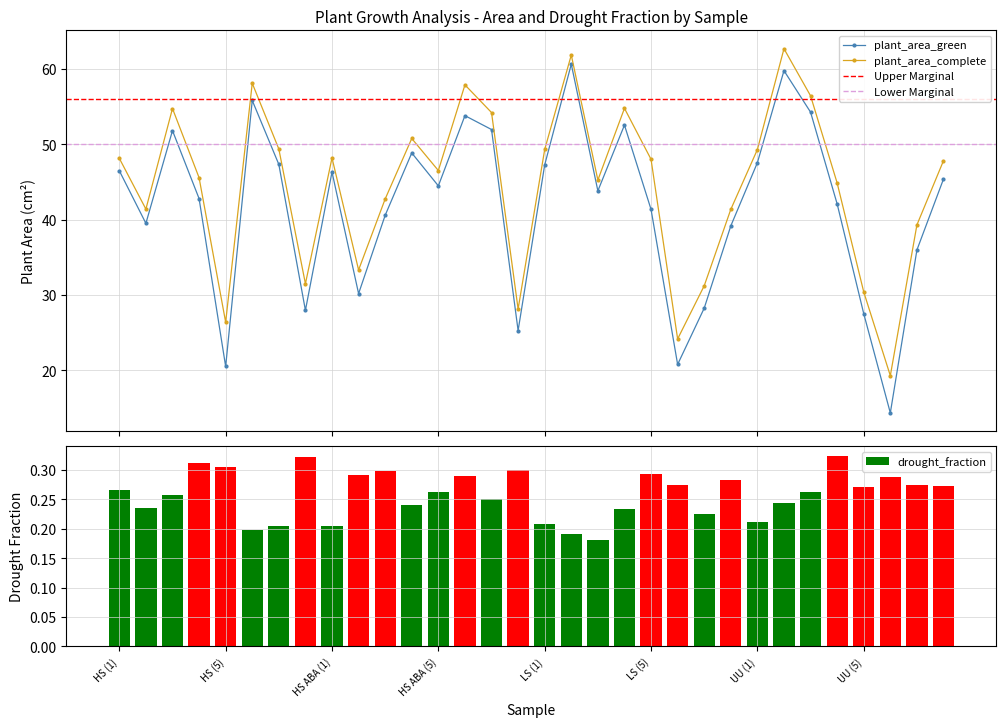

Is it true that plant_area_complete equals 11.1 at UU (1)?

False